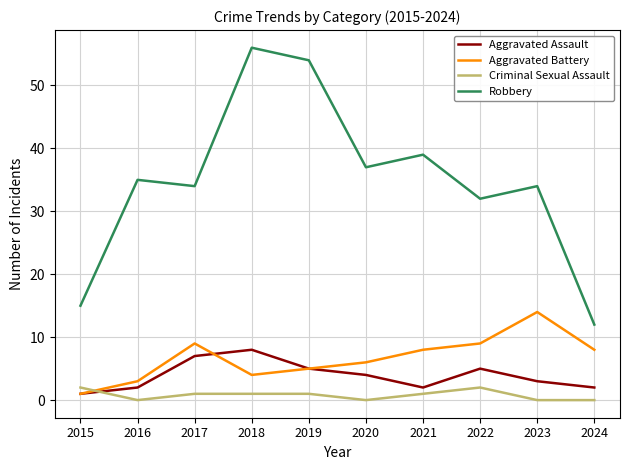

Which series changed the most between 2016 and 2024?

Robbery